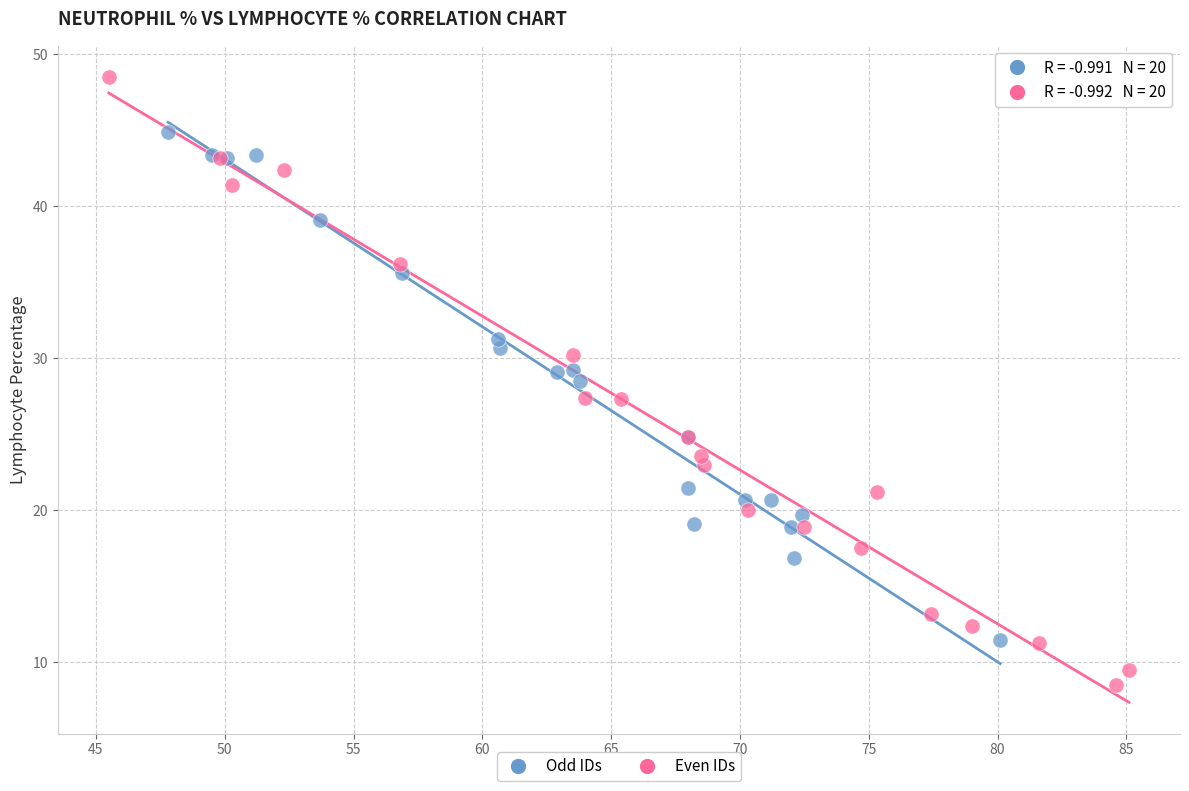

Which series has the largest Y range (max minus min)?

Even IDs